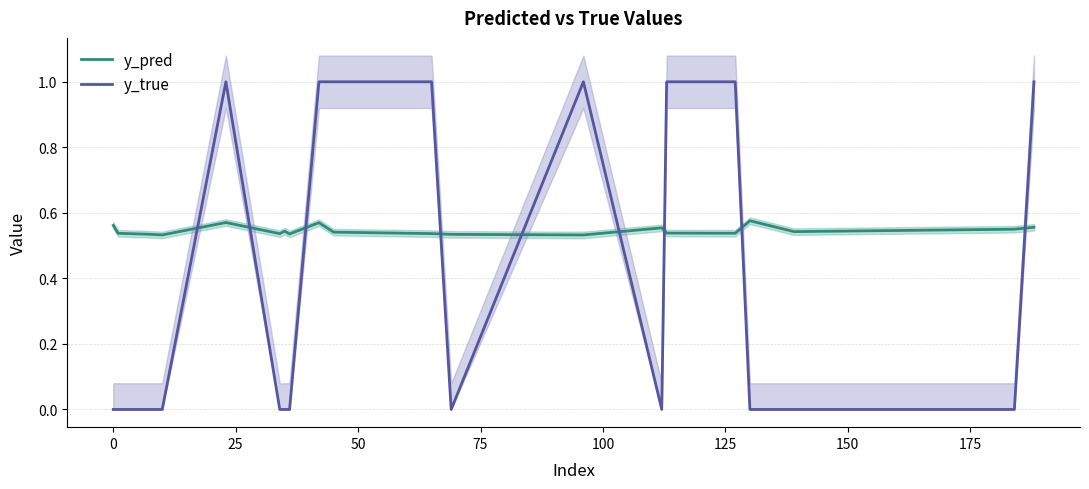

True or false: y_true and y_pred intersect in this chart.

True